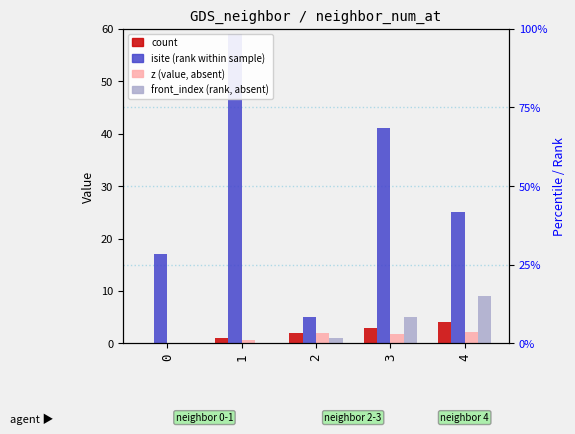

Between 3 and 4, which series saw the biggest shift?

isite